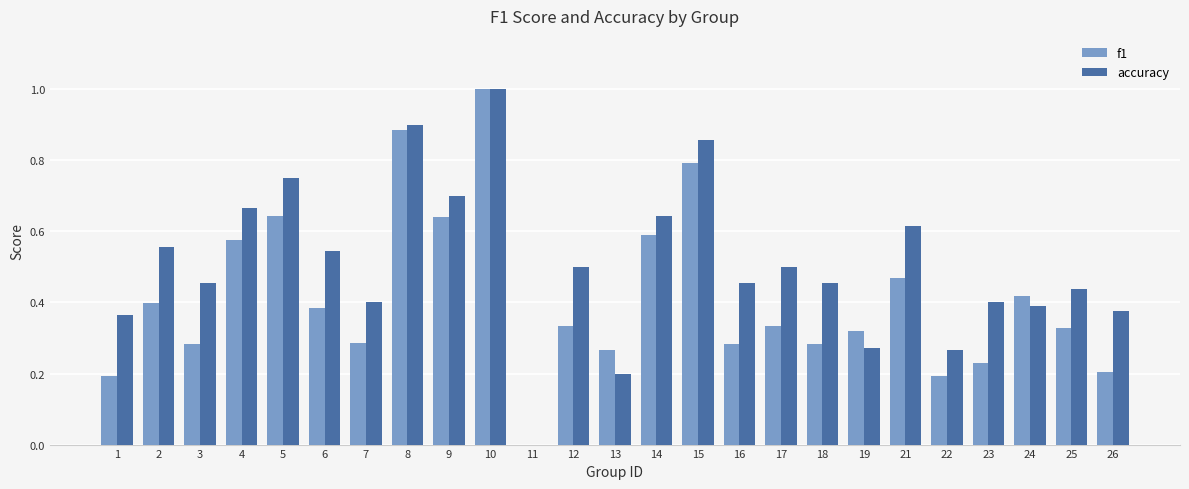

Is the value of accuracy at 10 greater than the value of f1 at 24?

Yes